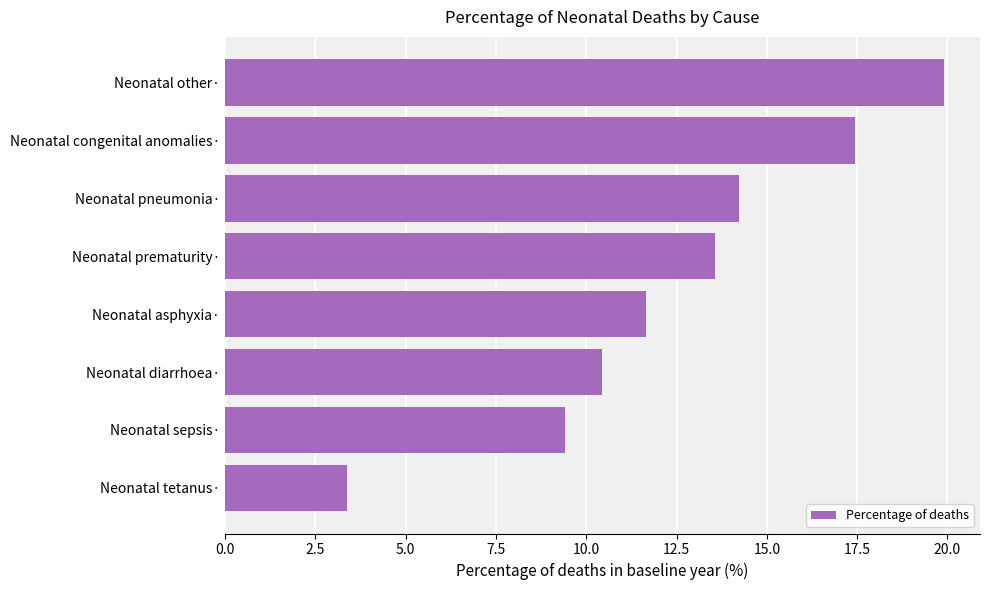

List the labels in order of value, smallest first.

Neonatal tetanus·, Neonatal sepsis·, Neonatal diarrhoea·, Neonatal asphyxia·, Neonatal prematurity·, Neonatal pneumonia·, Neonatal congenital anomalies·, Neonatal other·